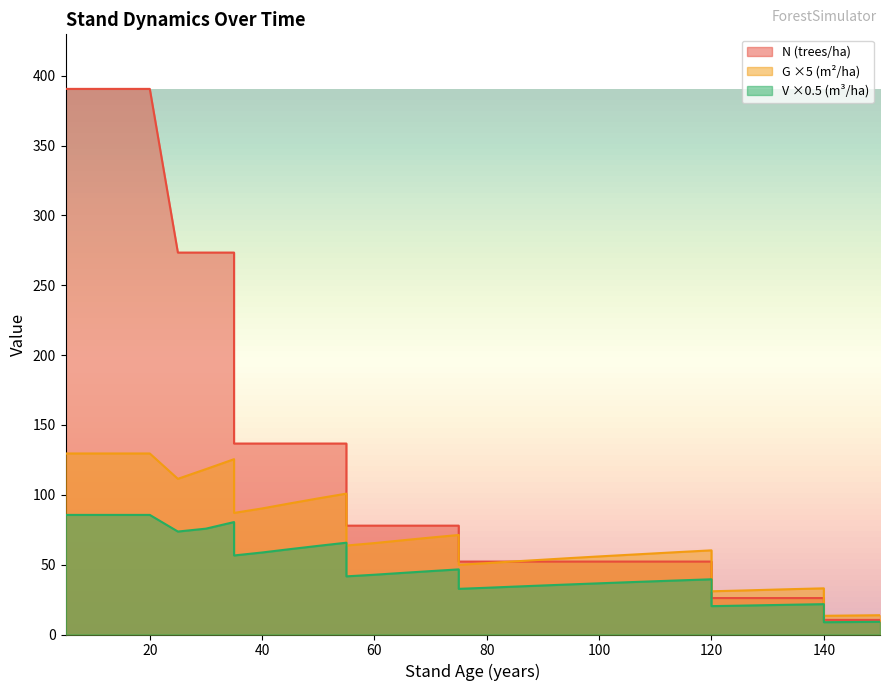

In V (m3/ha), how many points are lower than both neighbors (excluding endpoints)?

6